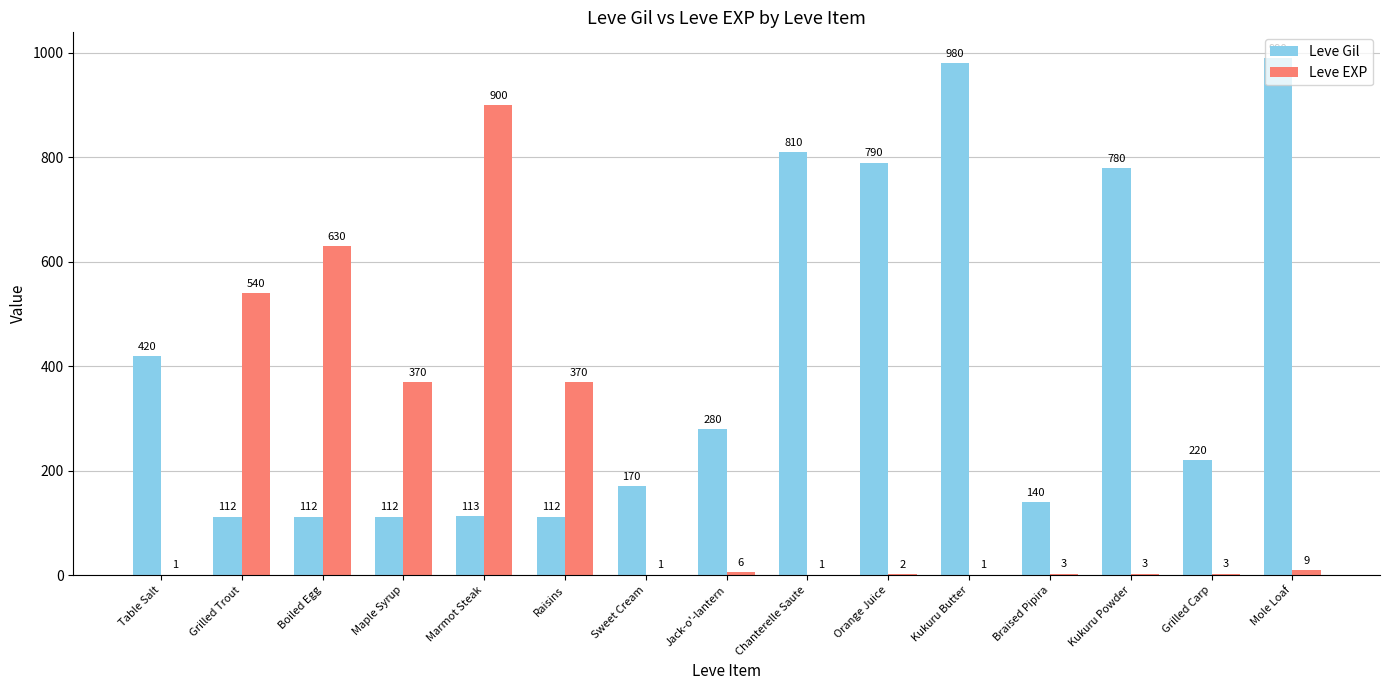

Between Table Salt and Maple Syrup, which series saw the biggest shift?

Leve EXP